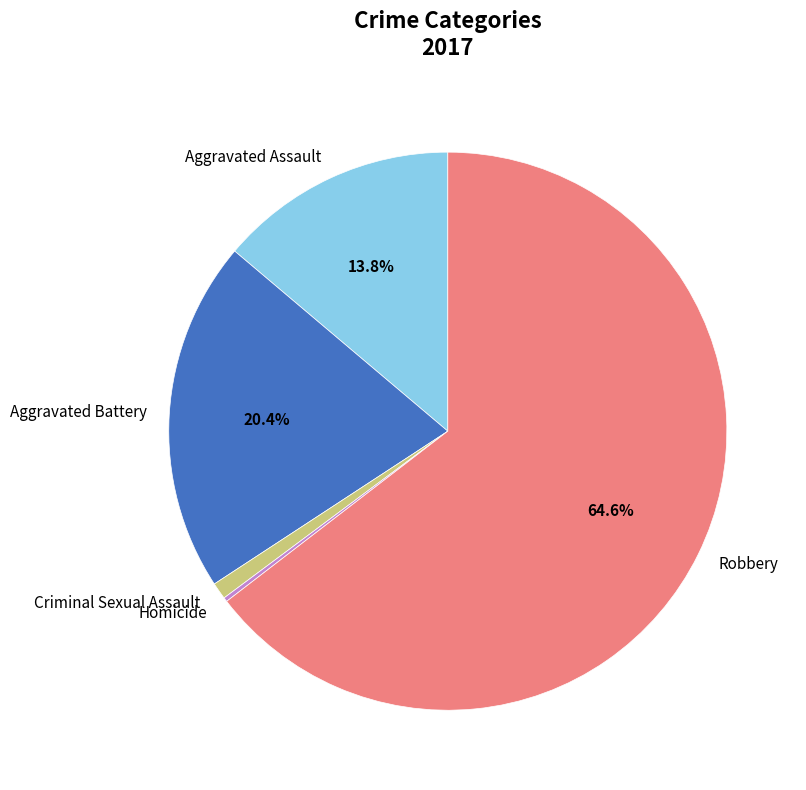

Which slice is the largest?

Robbery